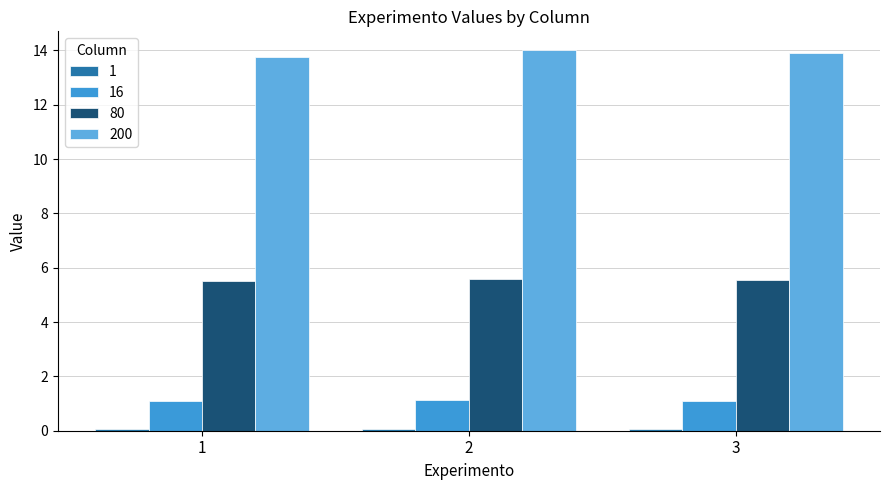

Which series has the largest total across all categories?

200